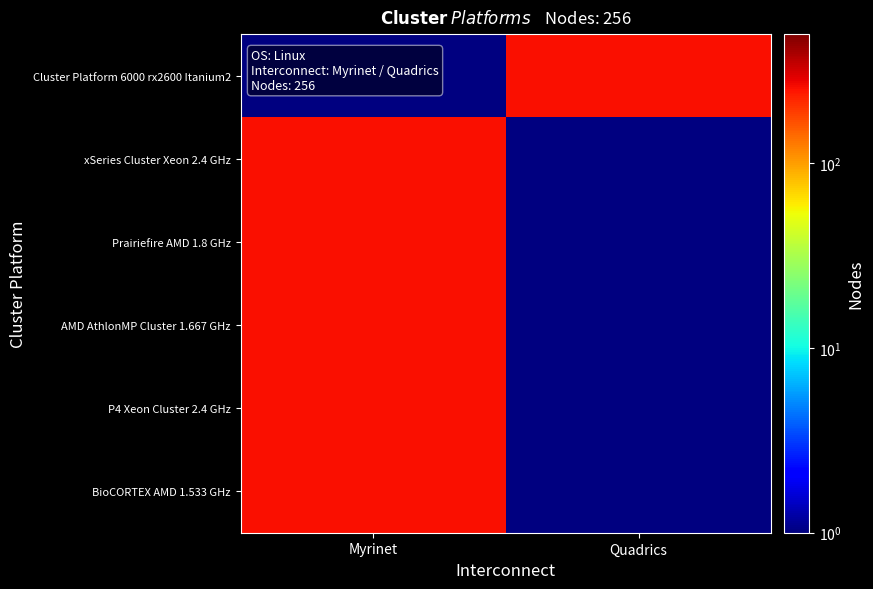

At Quadrics, list the series in order from largest to smallest.

Cluster Platform 6000 rx2600 Itanium2, xSeries Cluster Xeon 2.4 GHz, Prairiefire AMD 1.8 GHz, AMD AthlonMP Cluster 1.667 GHz, P4 Xeon Cluster 2.4 GHz, BioCORTEX AMD 1.533 GHz